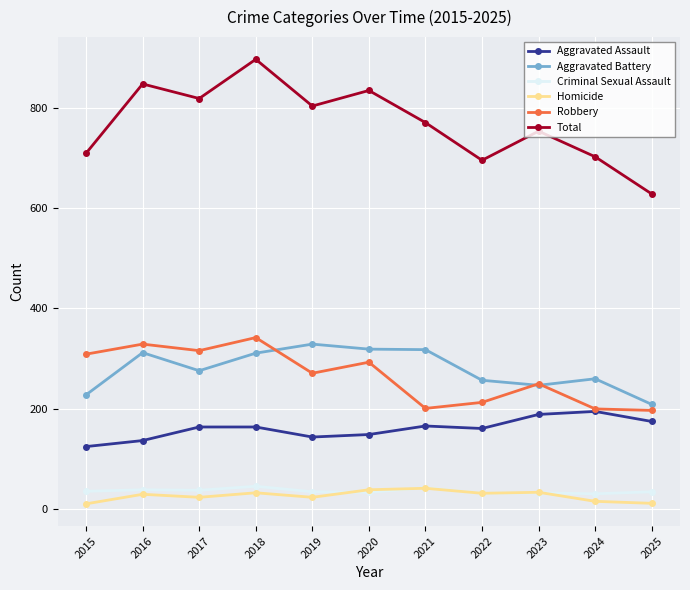

Which series changed the most between 2020 and 2021?

Robbery